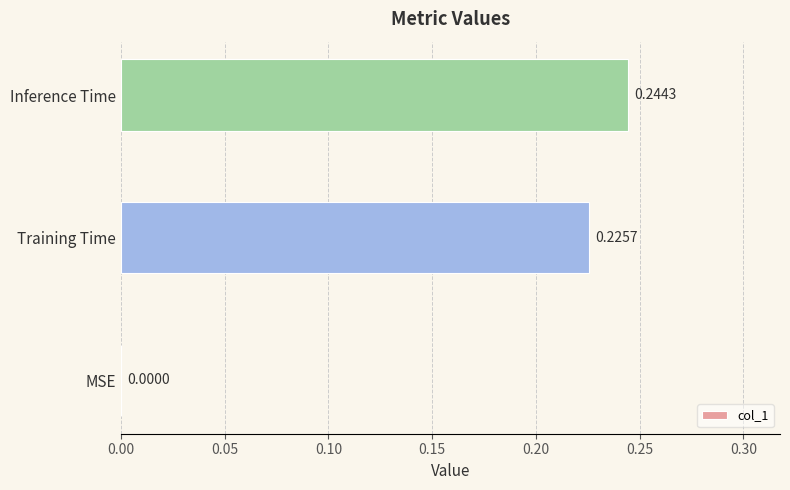

What is the sum of all values?

0.5